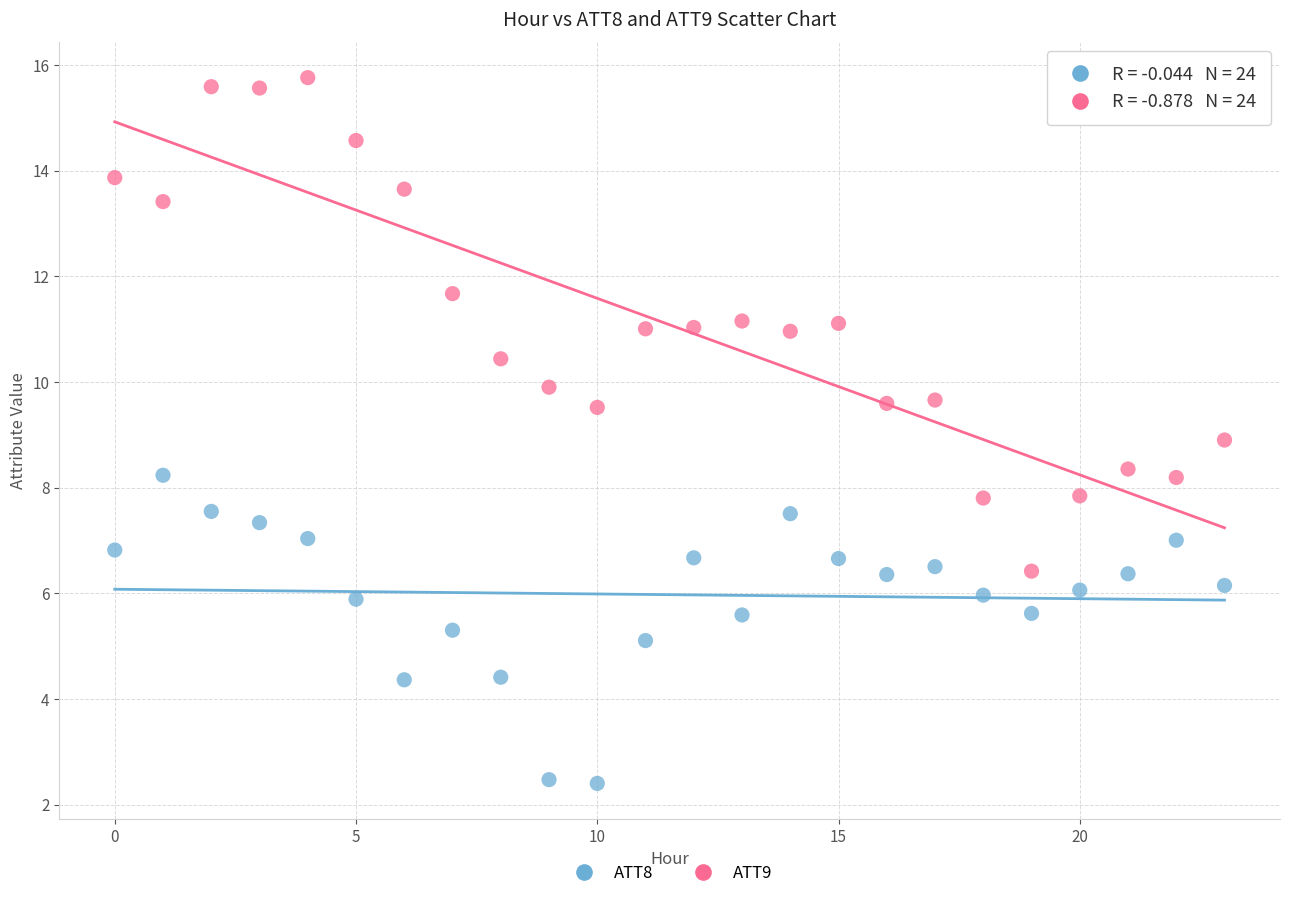

What are all the series names shown in the legend?

ATT8, ATT9